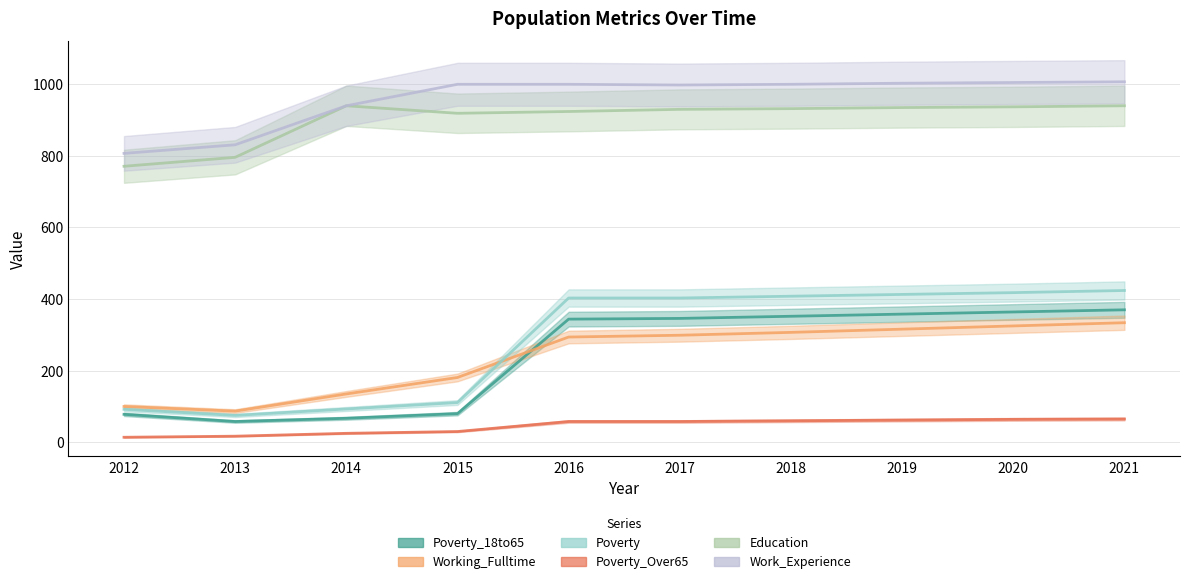

What is the difference between the maximum and second lowest values in the Poverty series?

332